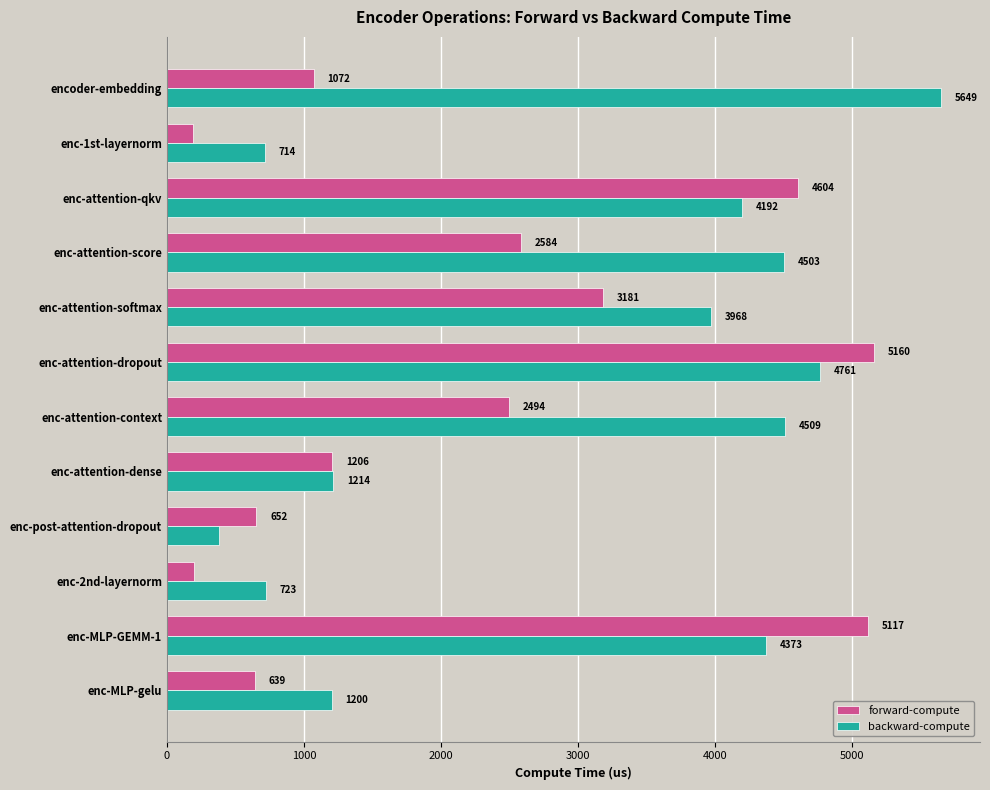

What is the lowest value of the backward-compute series?

379.3